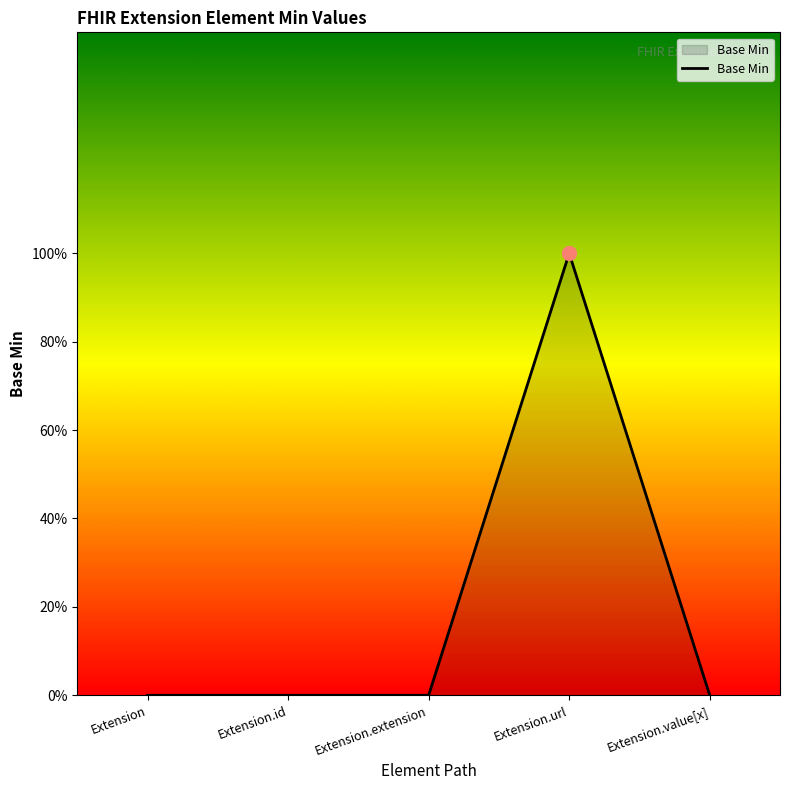

Reading right to left, what are all the values shown in this chart?

0	1	0	0	0